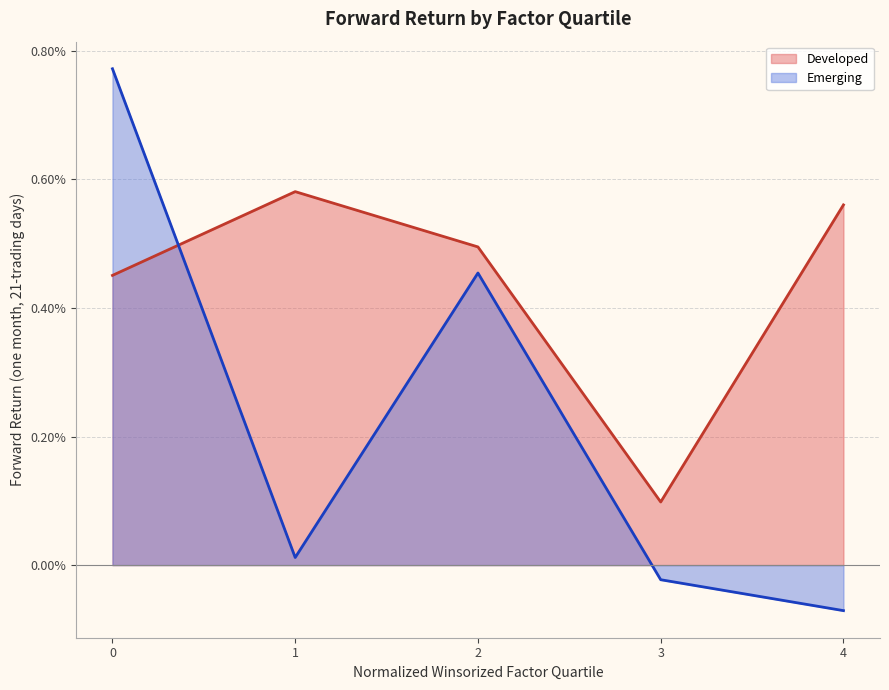

Does the chart have visible grid lines?

Yes